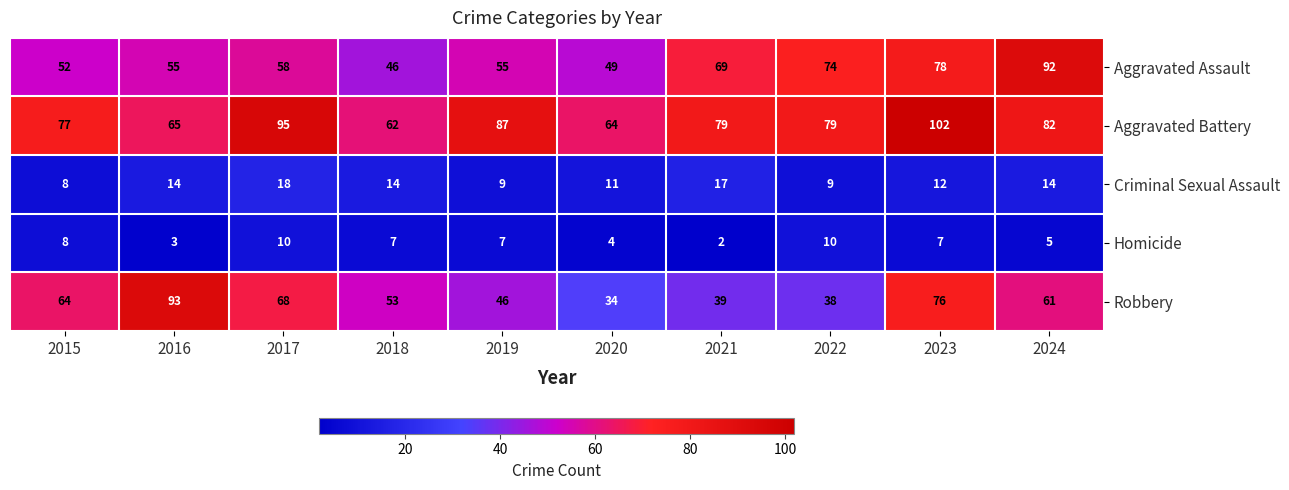

What is the difference between the maximum and minimum values in the Homicide series?

8